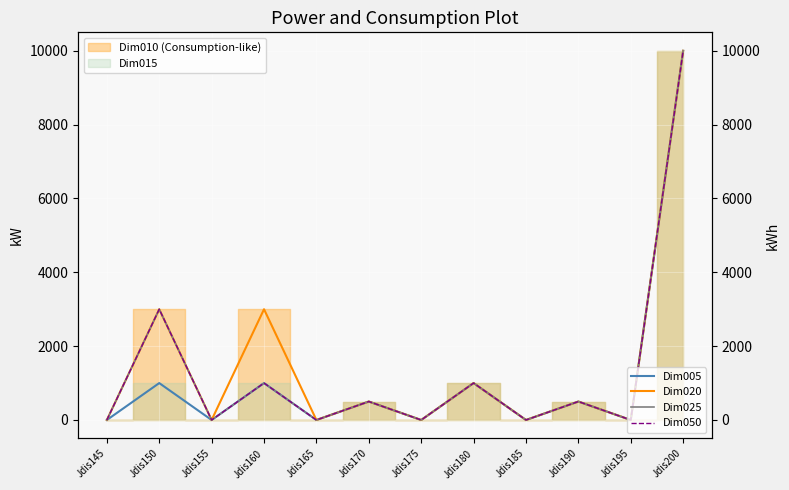

Reading right to left, what are all the values shown in this chart?

Dim005: 10000	0	500	0	1000	0	500	0	1000	0	1000	0
Dim020: 10000	0	500	0	1000	0	500	0	3000	0	3000	0
Dim025: 10000	0	500	0	1000	0	500	0	1000	0	3000	0
Dim050: 10000	0	500	0	1000	0	500	0	1000	0	3000	0